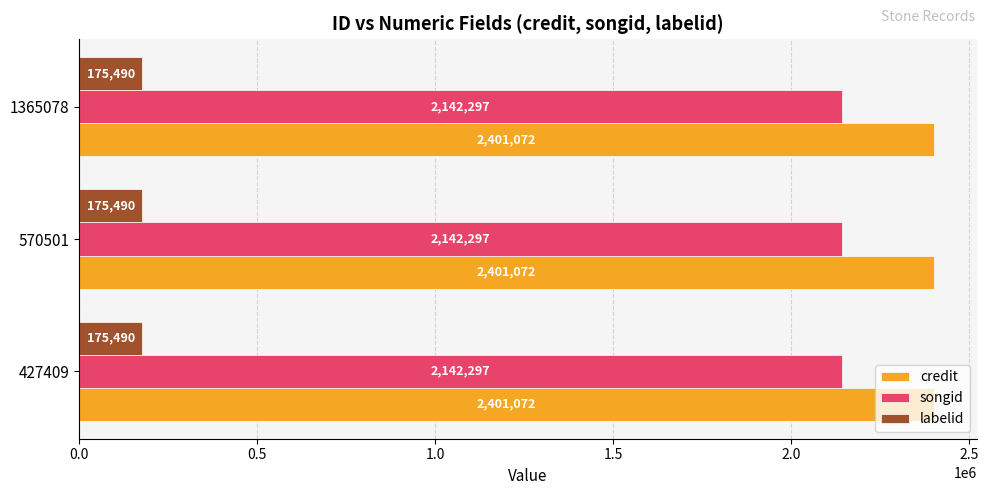

What is the average value of the songid series?

2142297